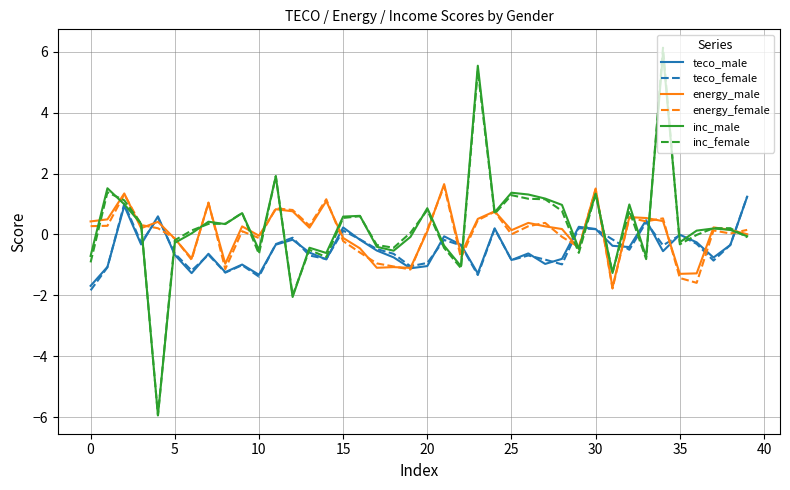

Which series has the largest range (max minus min)?

inc_female